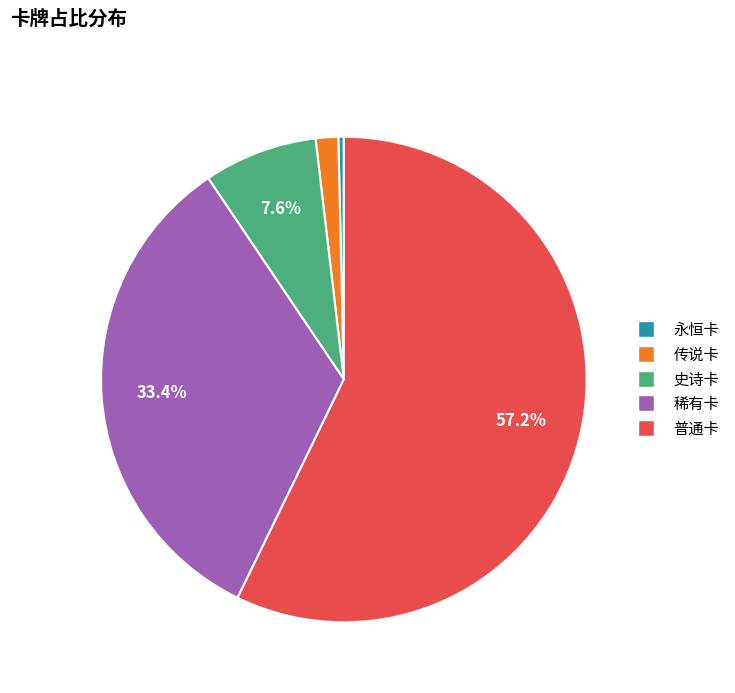

Between 稀有卡 and 普通卡, which is larger?

普通卡